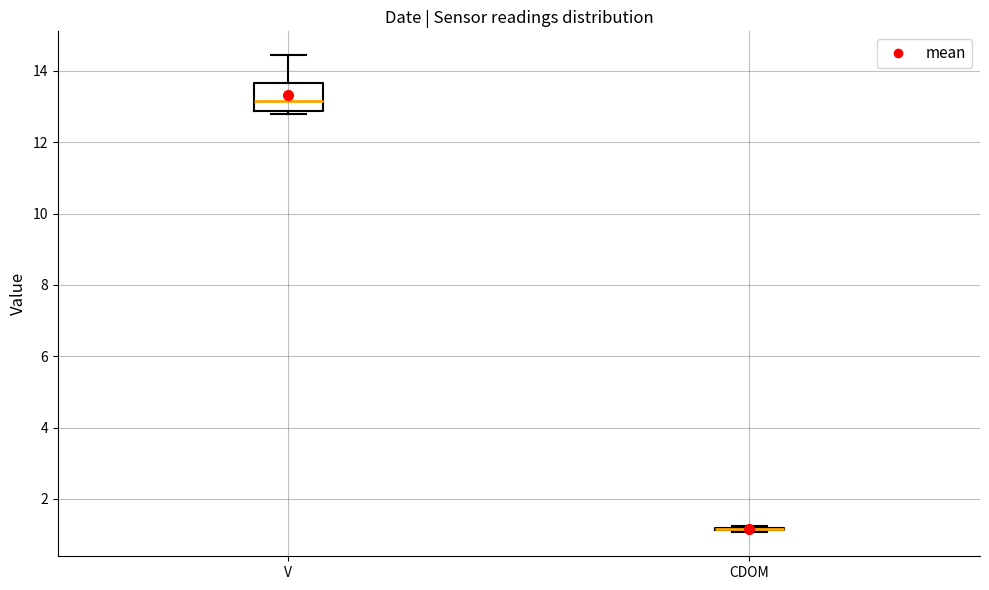

Reading left to right, transcribe this box plot: for each box, give where its median line is, the range the box spans, and where its two whiskers end, as read against the y-axis. The values are not printed on the chart, so give them approximately, as read against the axis.

V: median 13.2, box 12.8 to 13.6, whiskers 12.8 (just below the box's lower edge) to 14.4
CDOM: box collapsed to a line at 1.2, whiskers 1.0 to 1.2